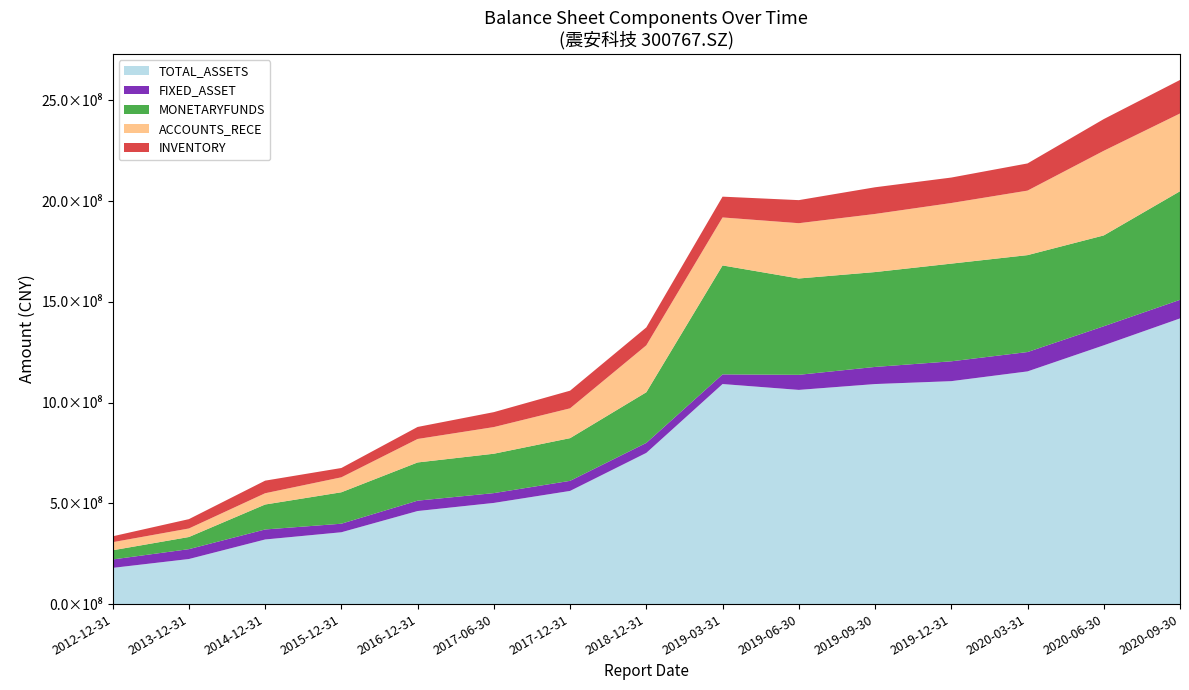

Reading right to left, what are all the values shown in this chart?

TOTAL_ASSETS: 1418042970.9	1284477956.0	1155010820.5	1106618869.2	1092216931.8	1063181396.4	1092282348.2	750556711.4	561745224.8	502190552.8	461919688.0	356563276.5	320712832.0	223692216.5	179716876.9
FIXED_ASSET: 92277632.1	94614809.2	96115417.3	98509018.1	85003211.2	74861159.4	47869603.1	49507987.0	50038686.4	48687880.8	51503001.7	42420118.6	49692496.0	49027560.3	41796866.0
MONETARYFUNDS: 538965779.2	450866530.2	481052024.8	484903319.1	470899546.2	478223395.2	540876918.8	251505484.8	211912638.1	195519516.9	189628898.4	156073988.6	123874717.0	60240178.6	45586803.0
ACCOUNTS_RECE: 385923937.2	420123180.3	320270894.2	300802984.6	288428817.4	274399308.8	238224127.5	232907970.7	148040020.3	132297409.2	116540449.7	74266102.6	55937902.4	42351686.7	40128483.7
INVENTORY: 166479447.0	157363243.0	134915484.2	126425956.2	132457915.5	114506051.2	103191645.7	88924794.8	87615747.6	74165613.3	59695296.9	46234735.9	62499092.9	46349396.5	29205562.5